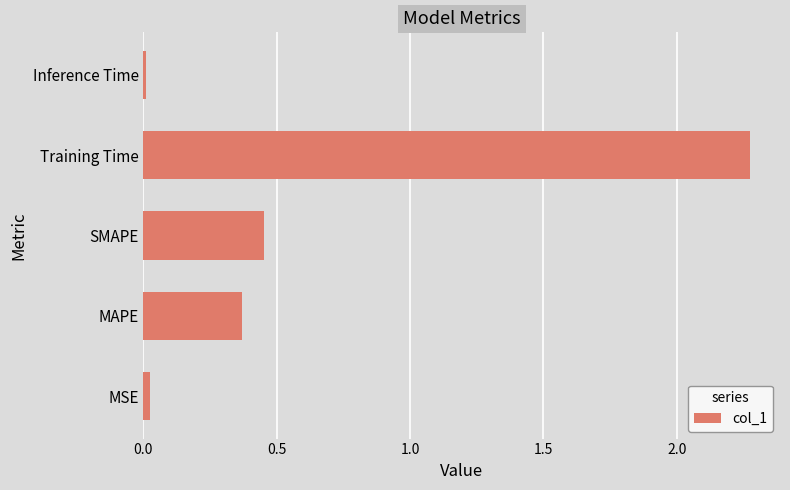

What is the difference between the maximum and second lowest values?

2.2